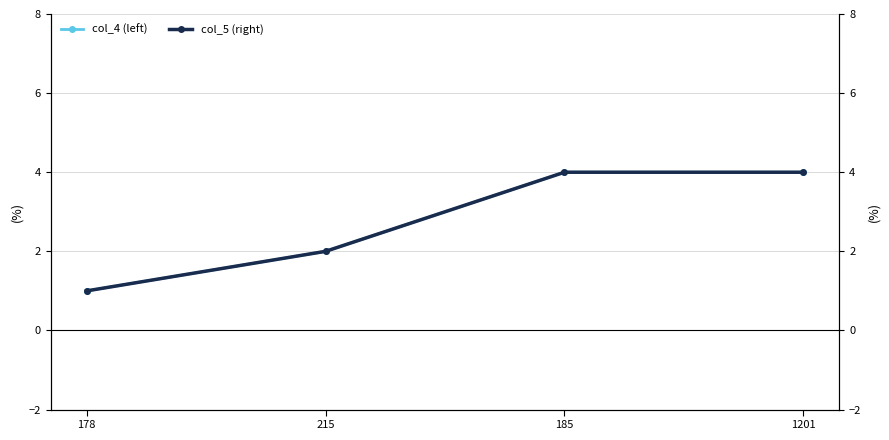

At how many categories does at least one series exceed 1?

3